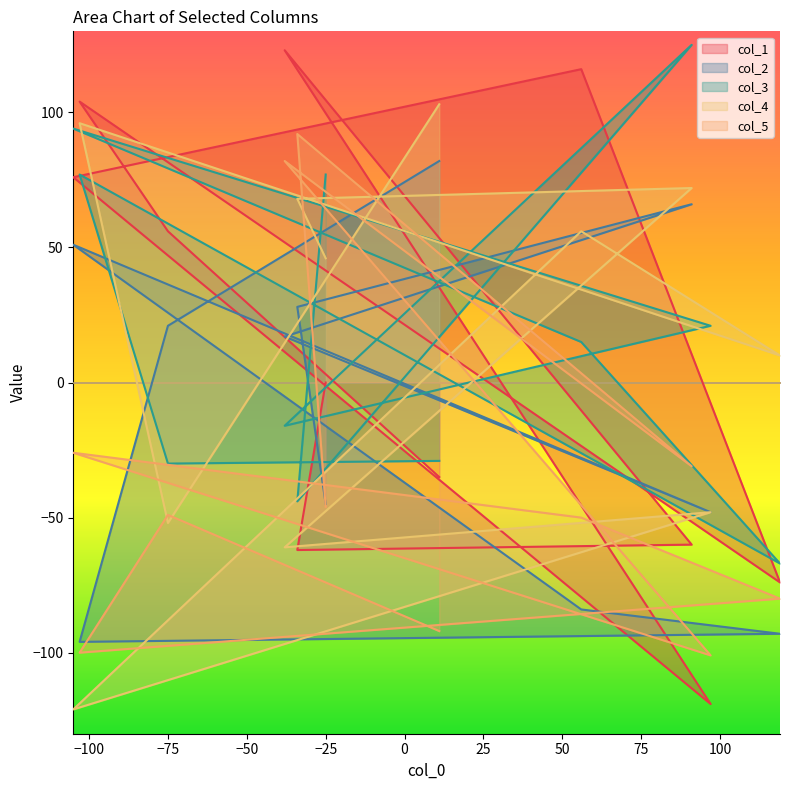

What is the total value across all series at −75?

-54